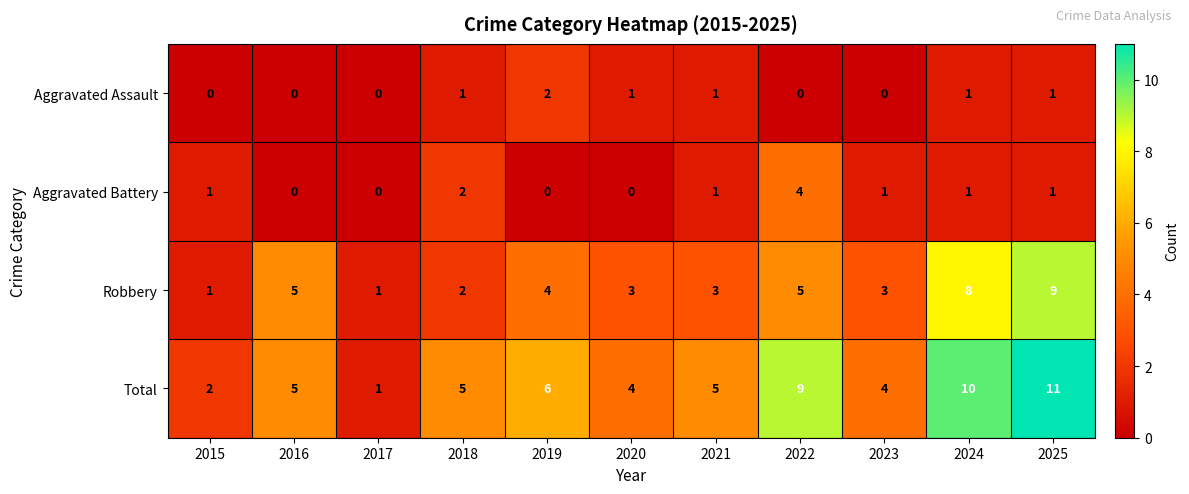

The Aggravated Assault series shows 0 at 2018. True or false?

False